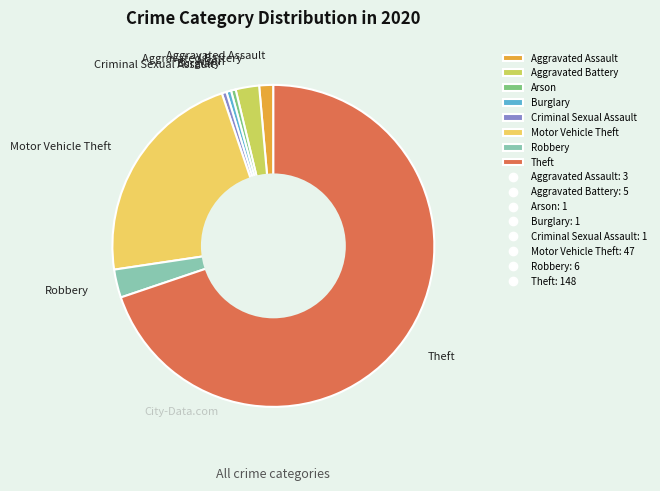

The Criminal Sexual Assault slice represents 0% of the pie. True or false?

True